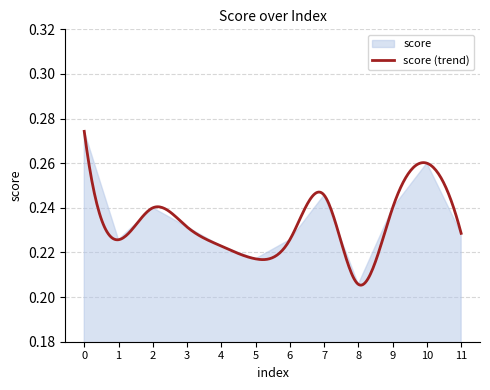

List the labels in order of value, smallest first.

8, 5, 4, 1, 6, 11, 3, 2, 9, 7, 10, 0